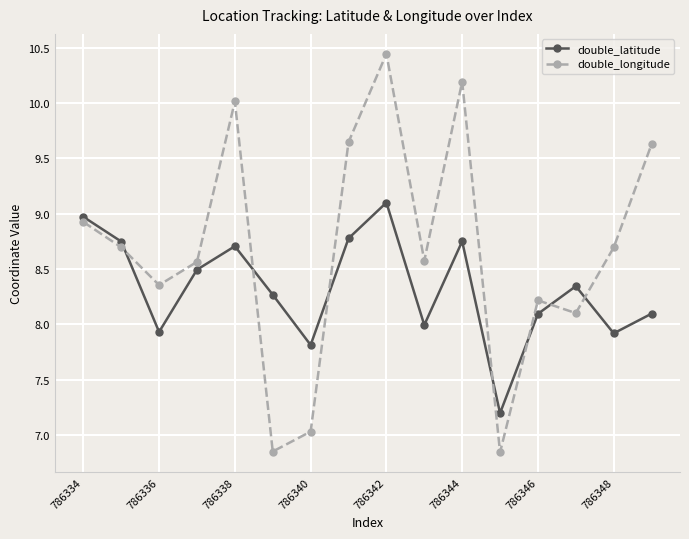

Which series ends up on top after the final intersection of double_longitude and double_latitude?

double_longitude